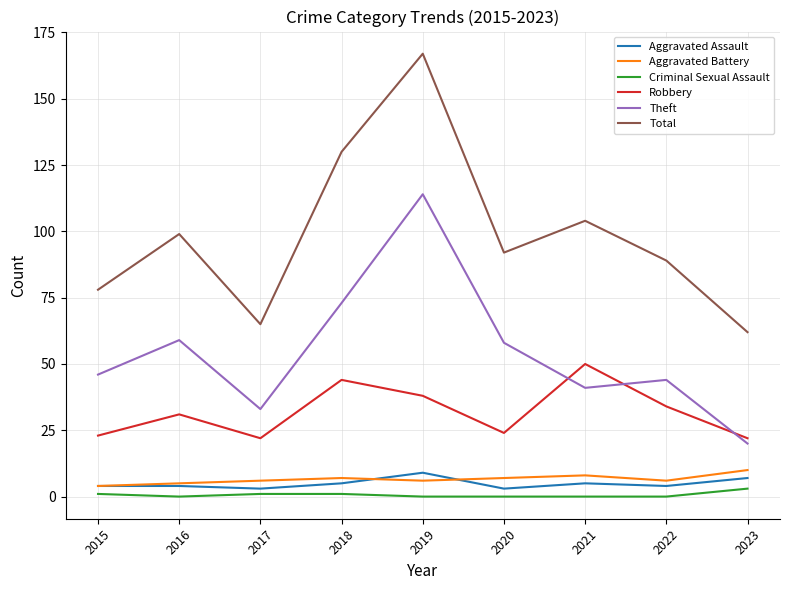

What is the difference between the maximum and second lowest values in the Aggravated Battery series?

5